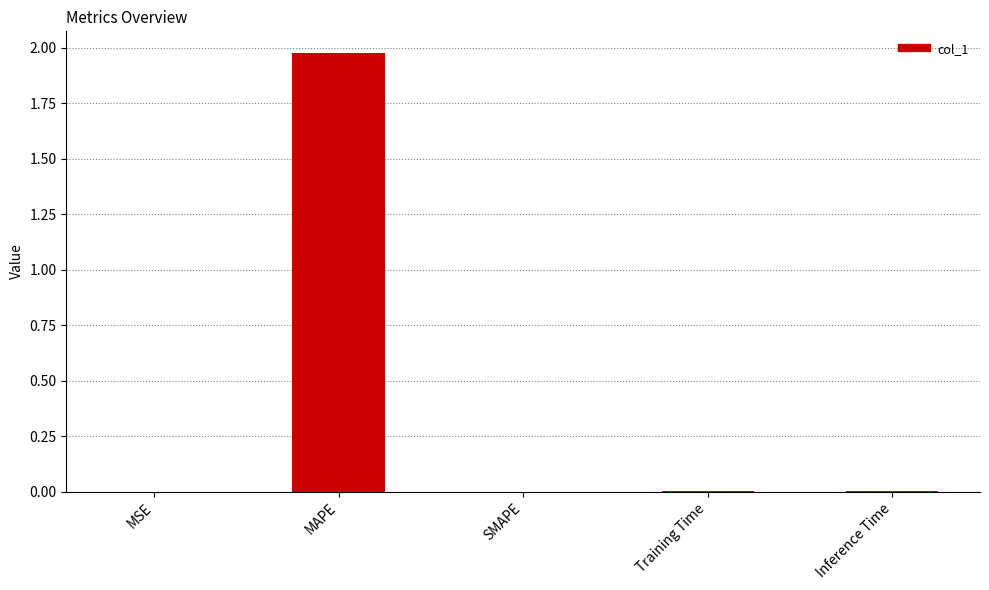

True or false: the data shows -1.0 at SMAPE.

False